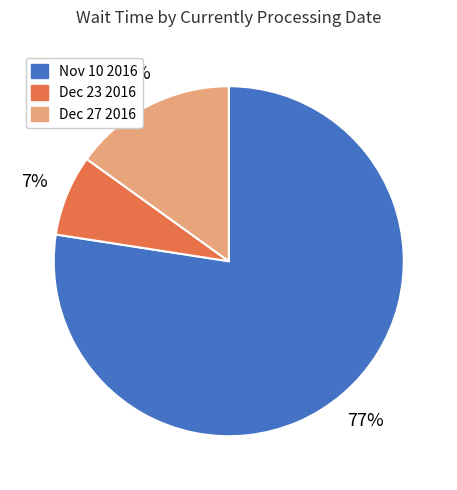

Does any single category account for the majority?

Yes